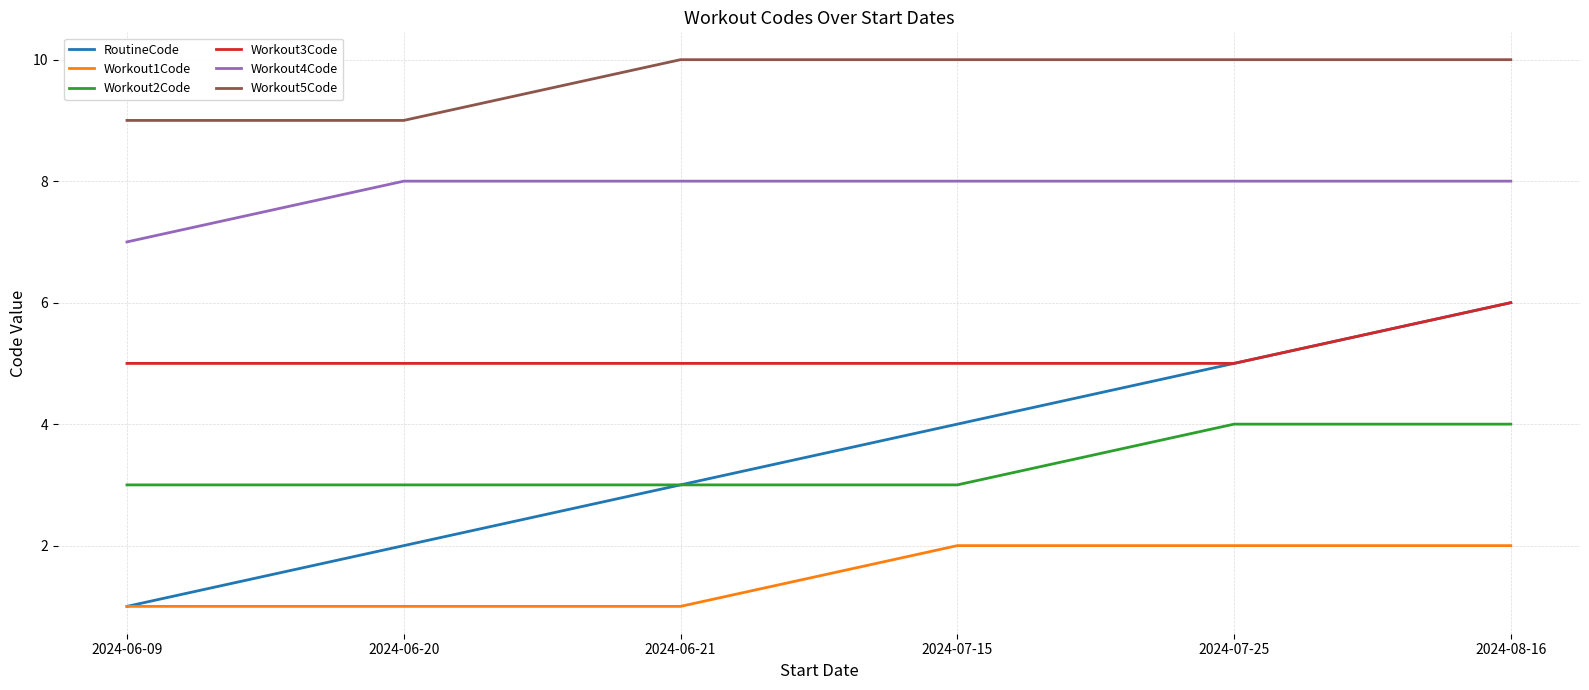

Which series has the largest range (max minus min)?

RoutineCode